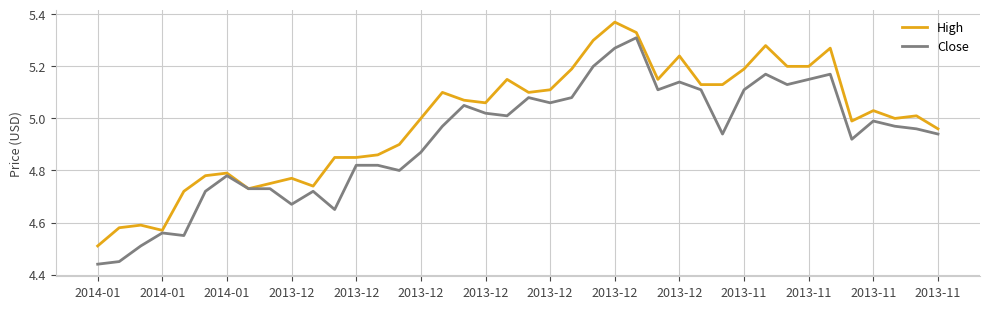

Does the chart have visible grid lines?

Yes